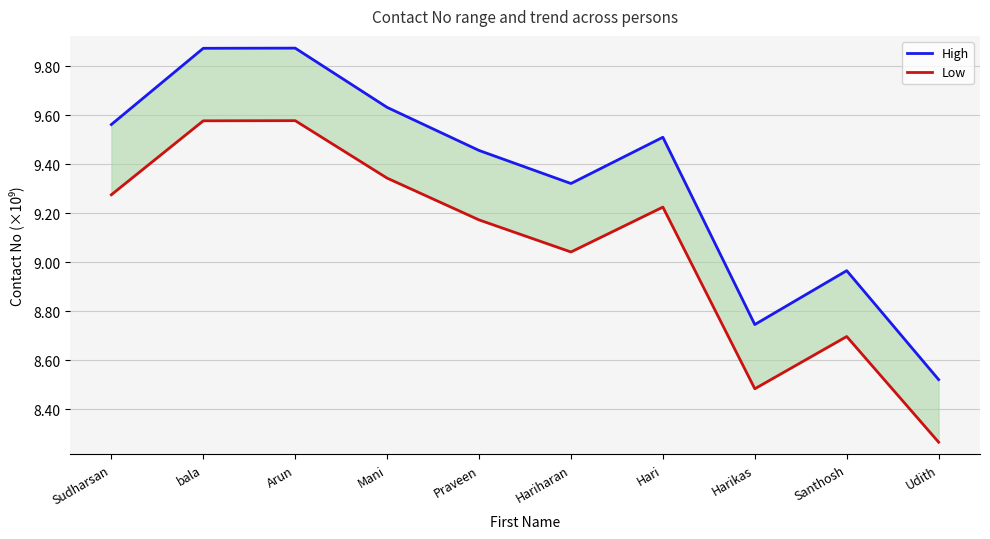

True or false: High and Low cross at least once.

False